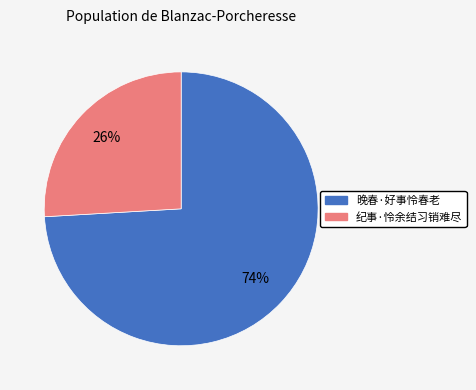

To the nearest percent, what is the combined percentage of 晚春·好事怜春老 and 纪事·怜余结习销难尽?

100%